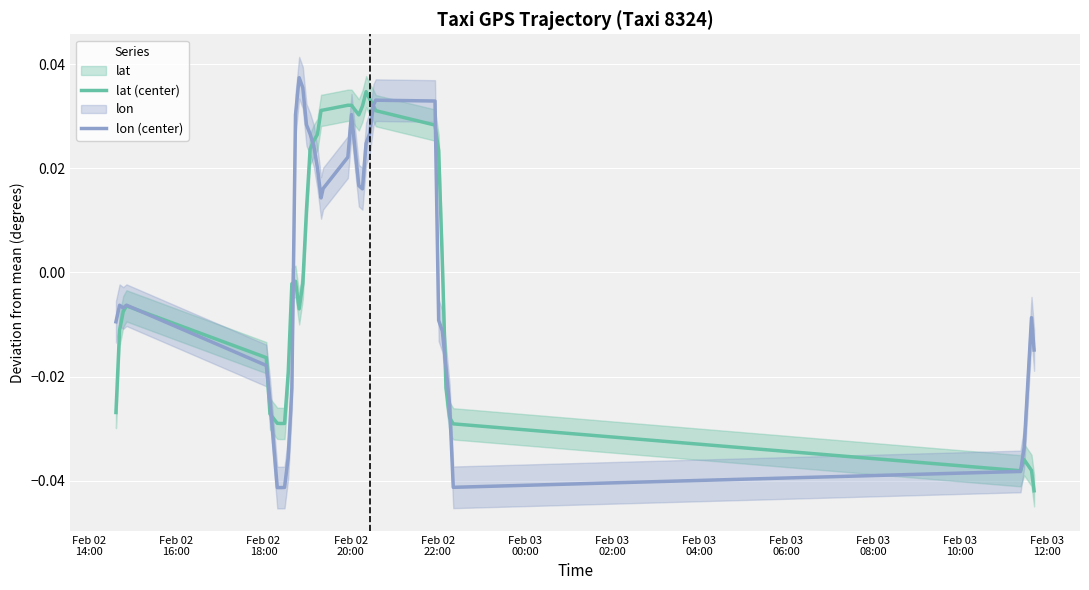

Which series has the largest range (max minus min)?

lon (center)